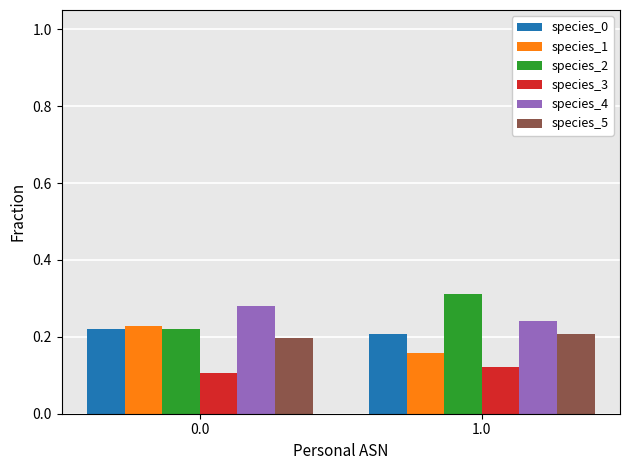

What is the sum of the species_0 values at 0.0 and 1.0?

0.4